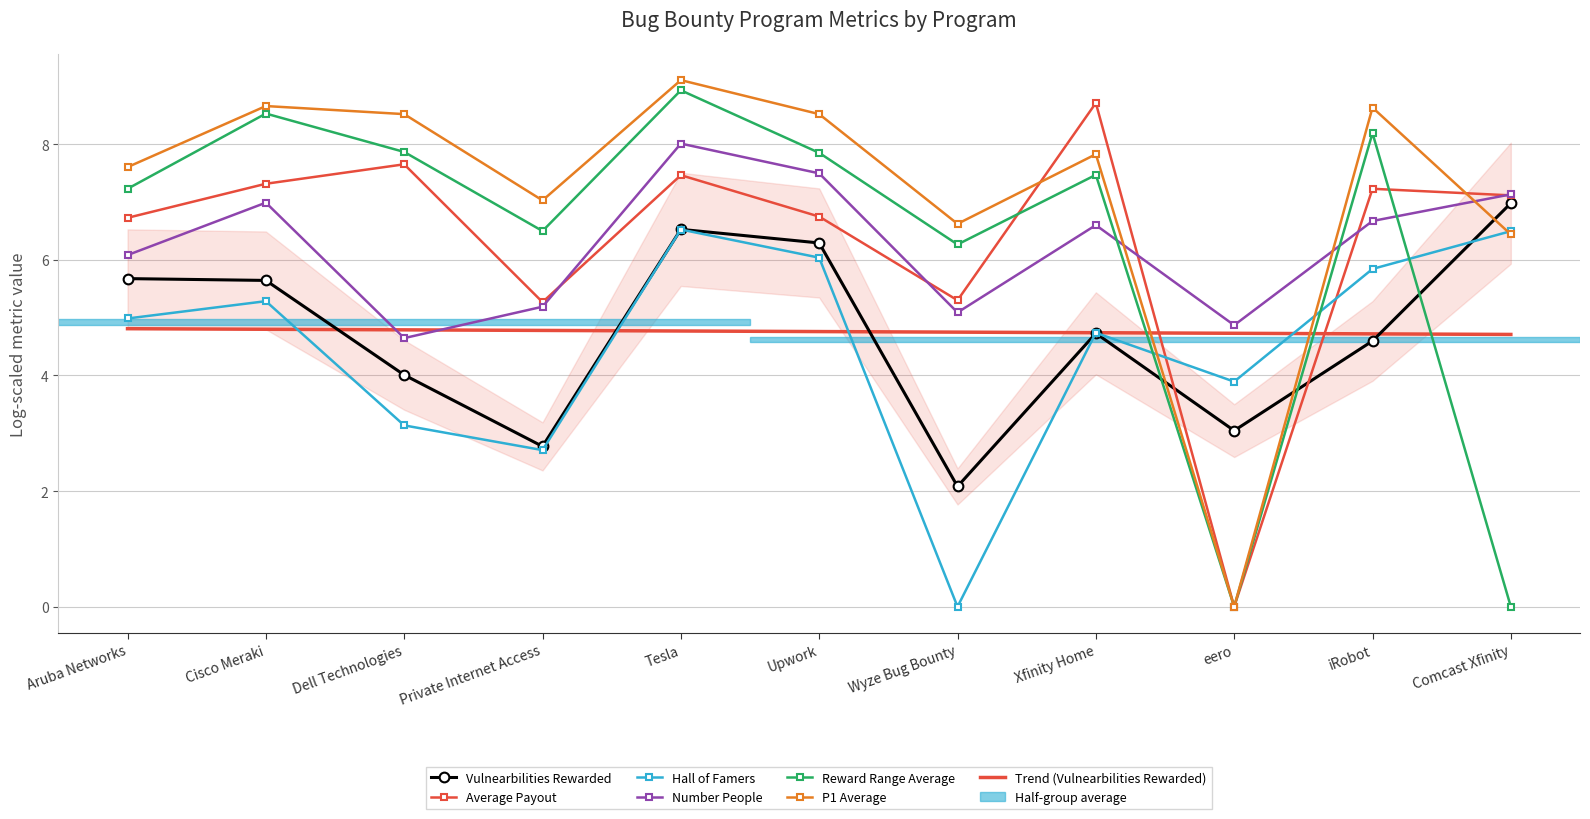

What is the total value across all series at Comcast Xfinity?

34.2